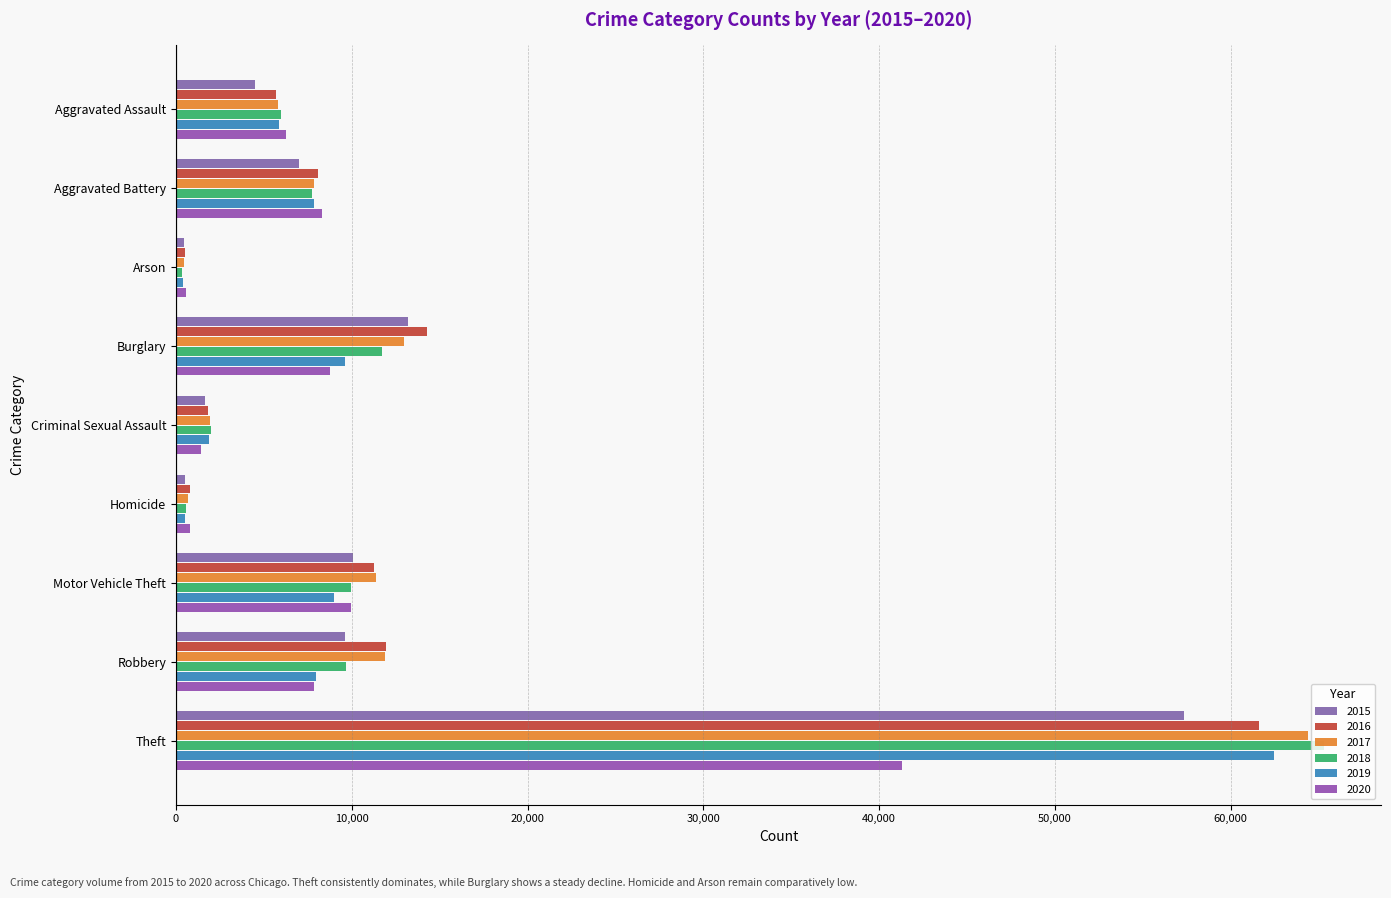

What is the total value across all series at Criminal Sexual Assault?

10747